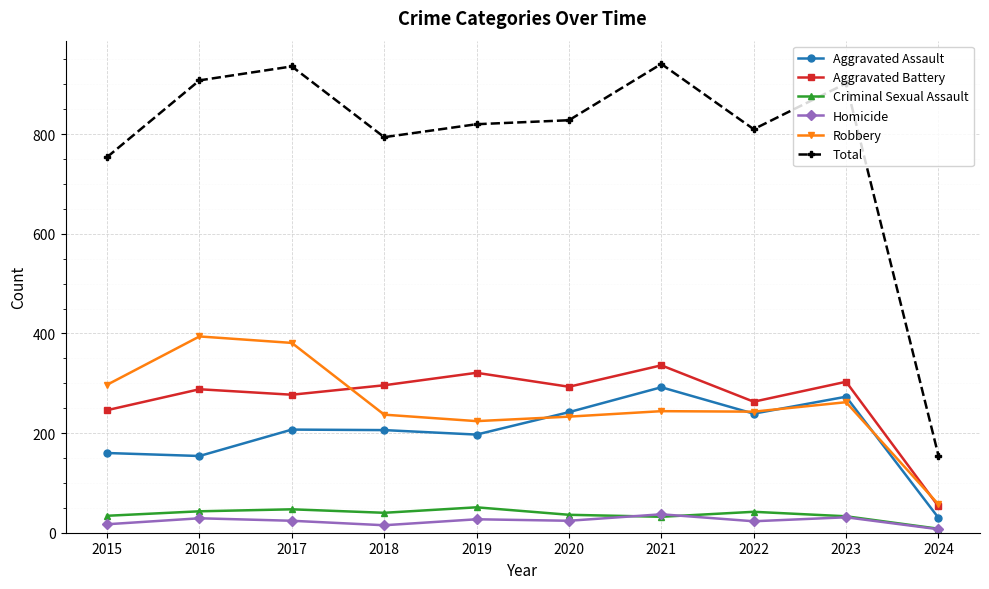

True or false: Total and Homicide intersect in this chart.

False